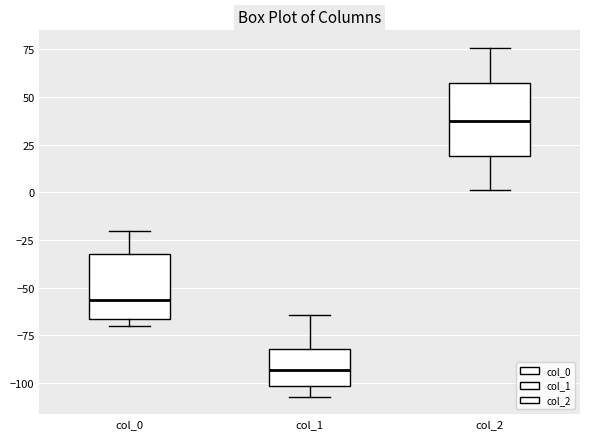

Reading left to right, transcribe this box plot: for each box, give where its median line is, the range the box spans, and where its two whiskers end, as read against the y-axis. The values are not printed on the chart, so give them approximately, as read against the axis.

col_0: median -55, box -65 to -30, whiskers -70 to -20
col_1: median -95, box -100 to -80, whiskers -105 to -65
col_2: median 40, box 20 to 55, whiskers 0 to 75